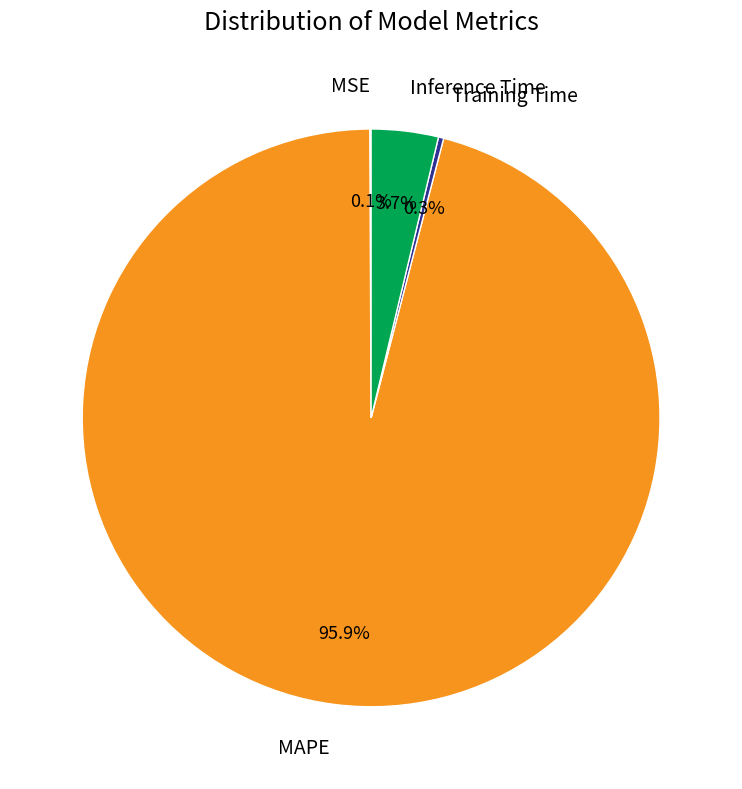

How much of the chart is everything except Inference Time?

96.3%